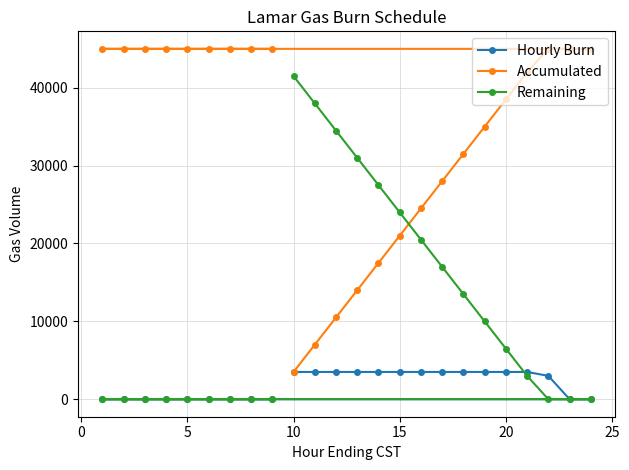

True or false: Accumulated and Hourly Burn intersect in this chart.

False